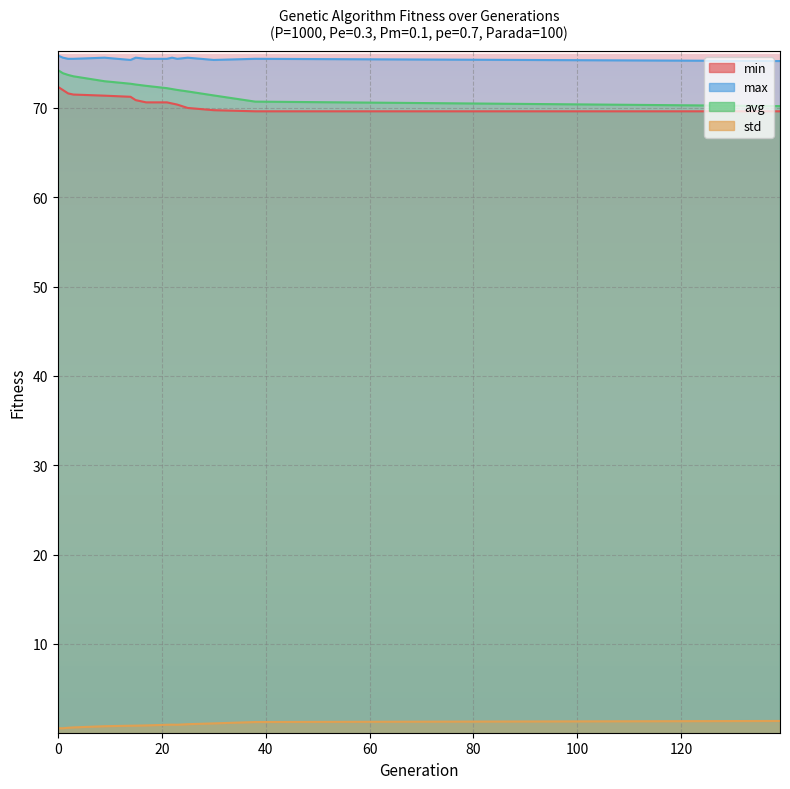

List the labels in order of std value, largest first.

139, 38, 30, 25, 22, 23, 21, 17, 15, 14, 9, 3, 2, 0, 1